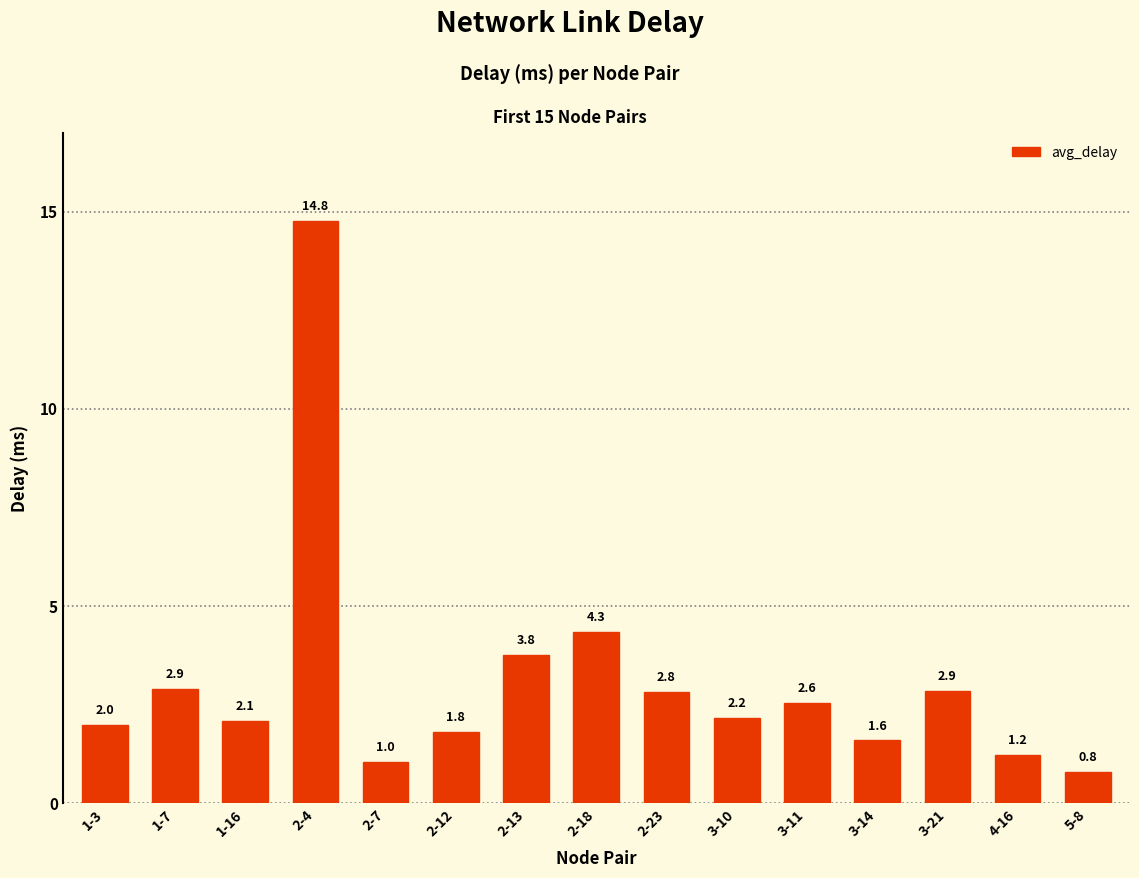

Reading left to right, extract all data points from this chart.

2.0	2.9	2.1	14.8	1.0	1.8	3.8	4.3	2.8	2.2	2.6	1.6	2.9	1.2	0.8